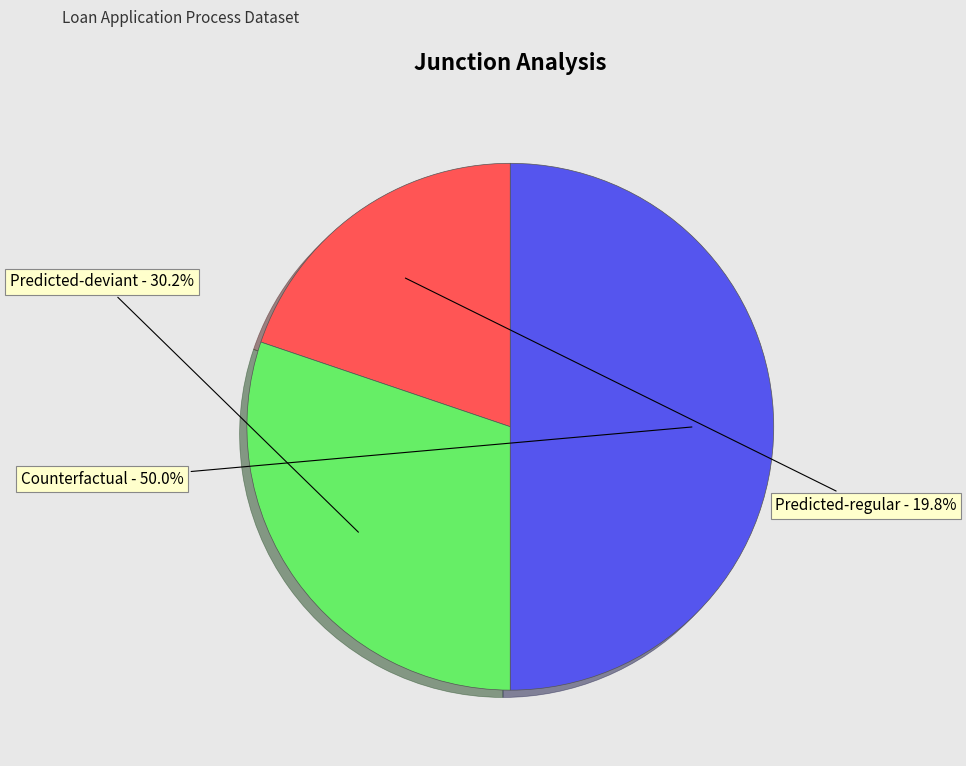

What percentage do Predicted-regular and Counterfactual together represent?

69.8%